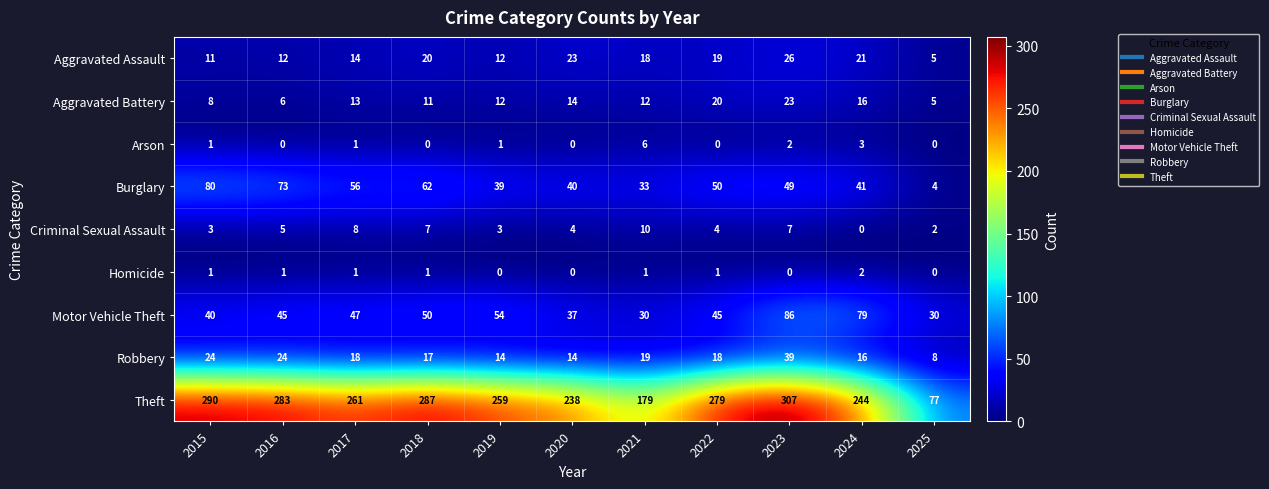

What is the sum of all Aggravated Battery values?

140